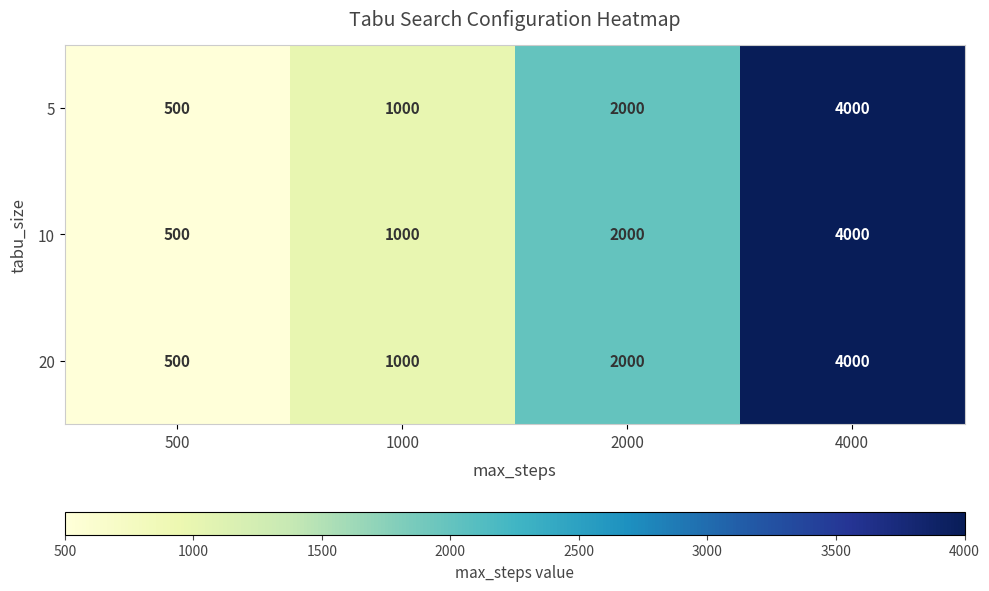

Reading left to right, what are all the values shown in this chart?

5: 500	1000	2000	4000
10: 500	1000	2000	4000
20: 500	1000	2000	4000